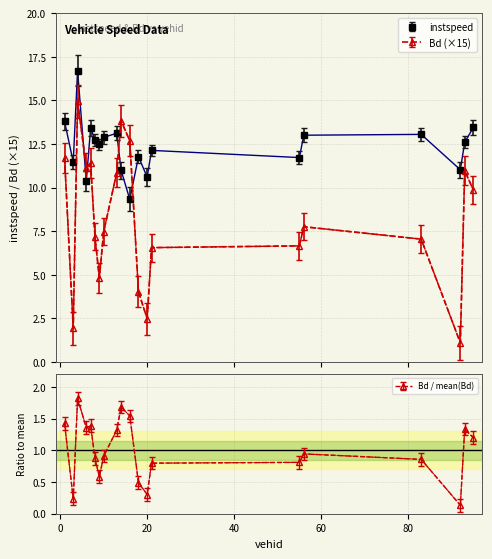

What position from the right is 18.0?

9